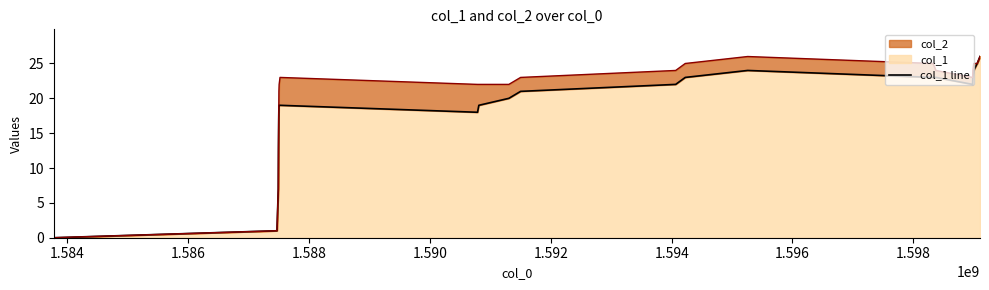

Rank the categories by value from lowest to highest.

1583774577, 1587468093, 1587471687, 1587489647, 1587493196, 1587496848, 1590787326, 1587500463, 1587504171, 1587518521, 1590808976, 1591305802, 1591500132, 1594066584, 1598980711, 1594224965, 1598325539, 1598372373, 1598984312, 1595258239, 1598998681, 1599056412, 1599103048